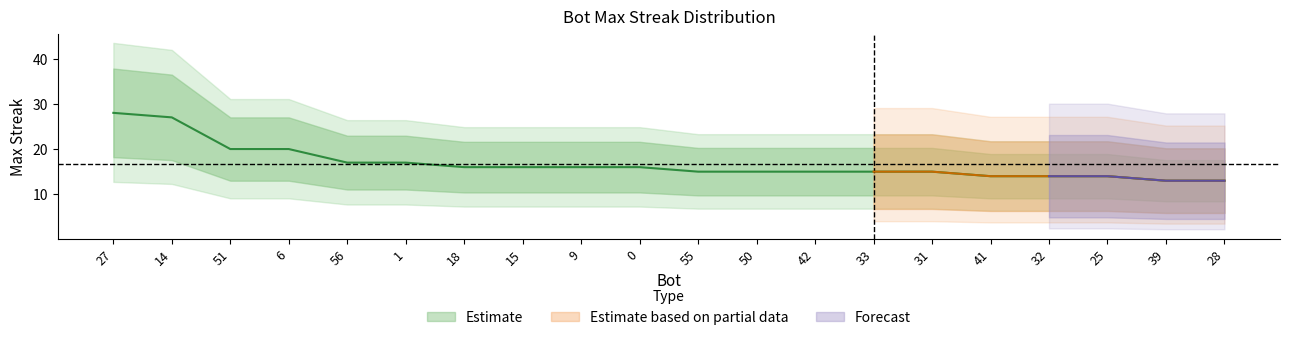

True or false: the data shows 9 at 31.

False